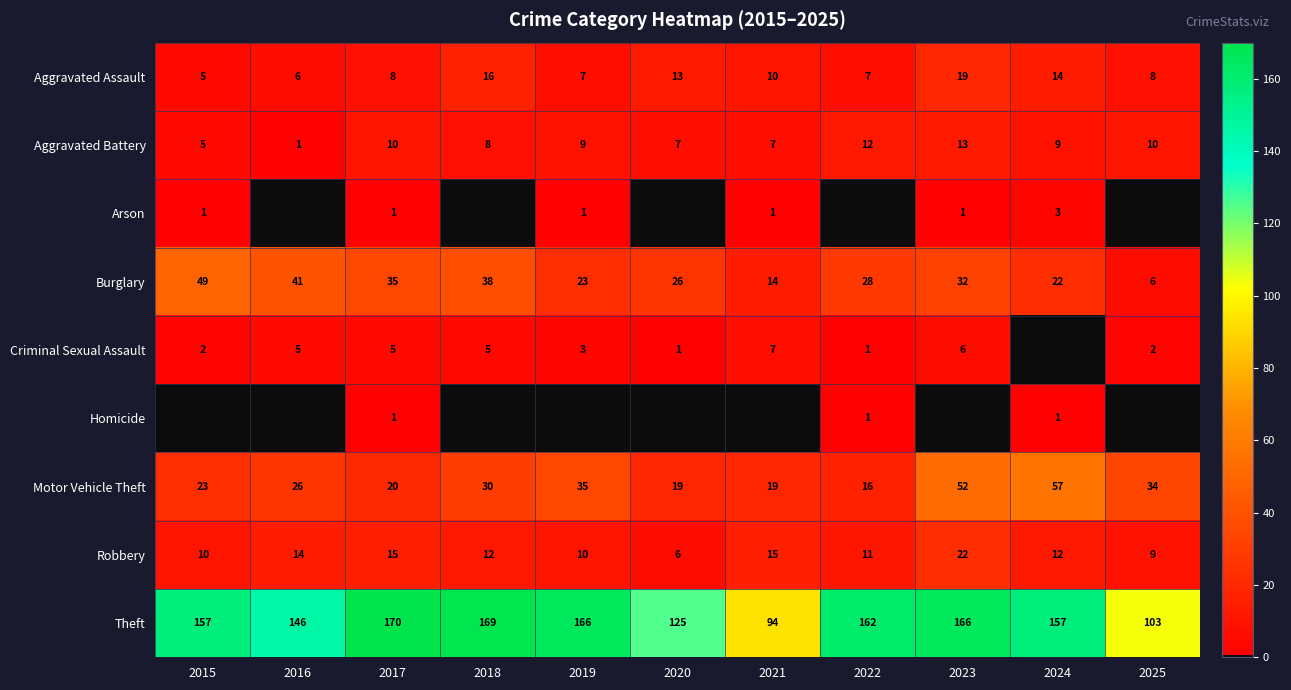

The value of Aggravated Assault at 2024 is 22. True or false?

False